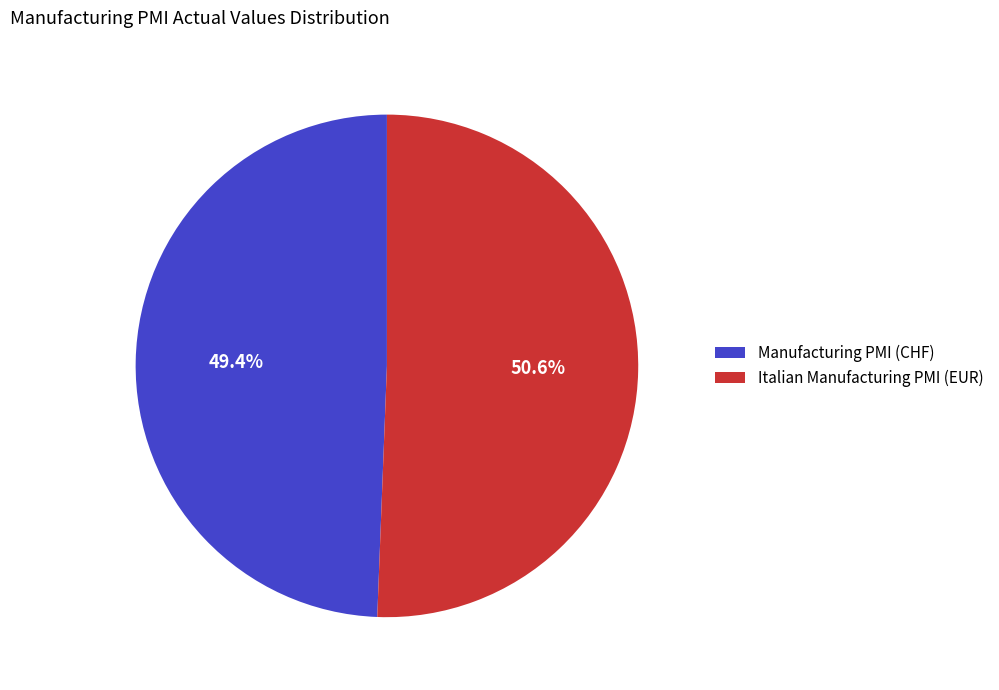

How many segments does this pie chart have?

2